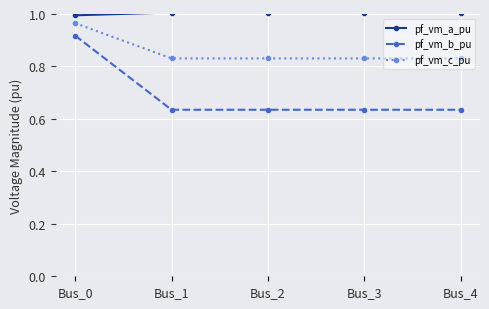

True or false: pf_vm_a_pu and pf_vm_b_pu intersect in this chart.

False